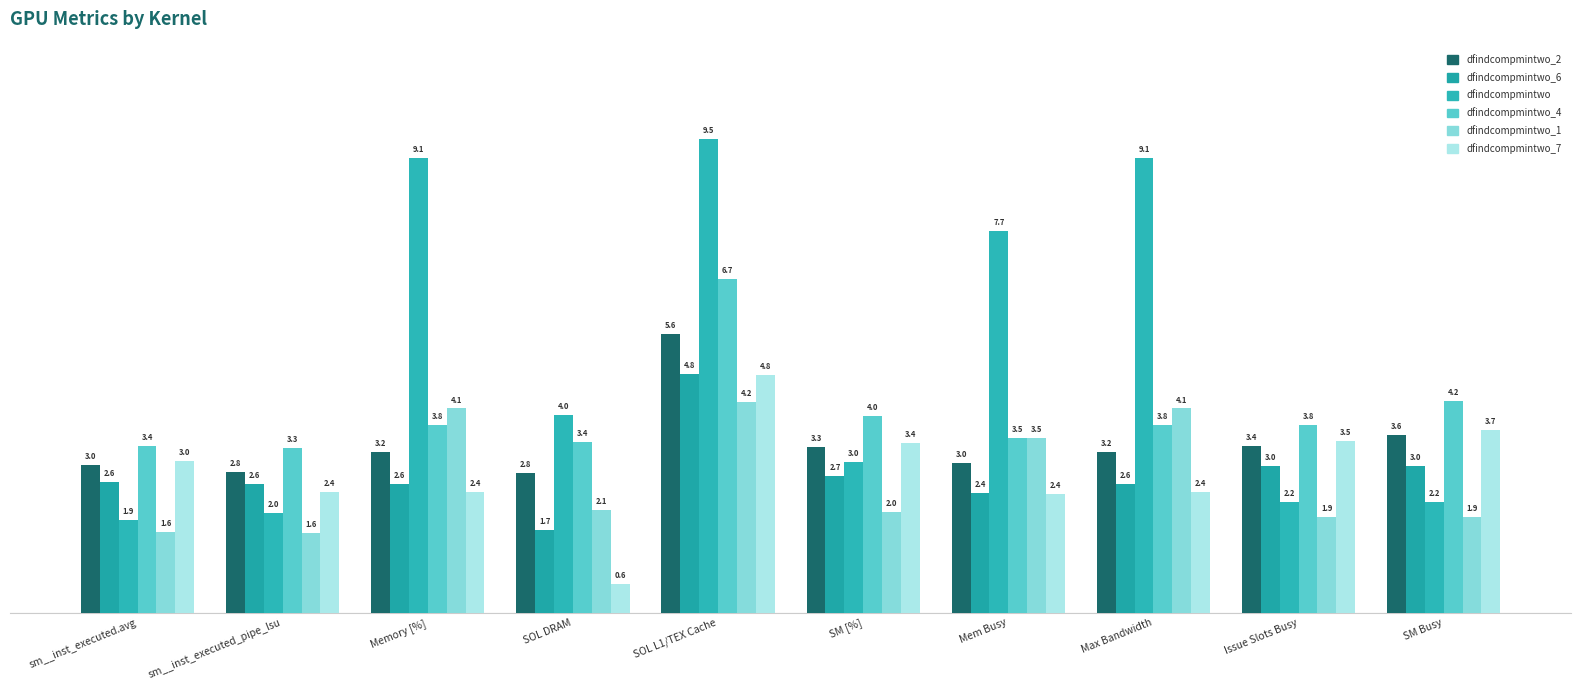

List the series in order of their peak value, highest first.

dfindcompmintwo, dfindcompmintwo_4, dfindcompmintwo_2, dfindcompmintwo_6, dfindcompmintwo_7, dfindcompmintwo_1